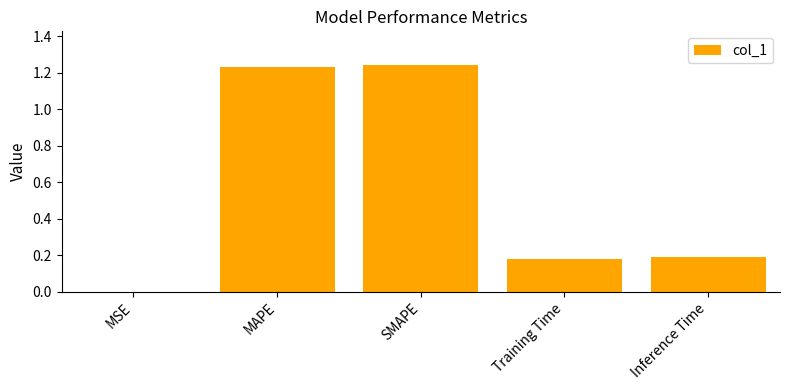

What is the change in value from MAPE to Inference Time?

-1.0